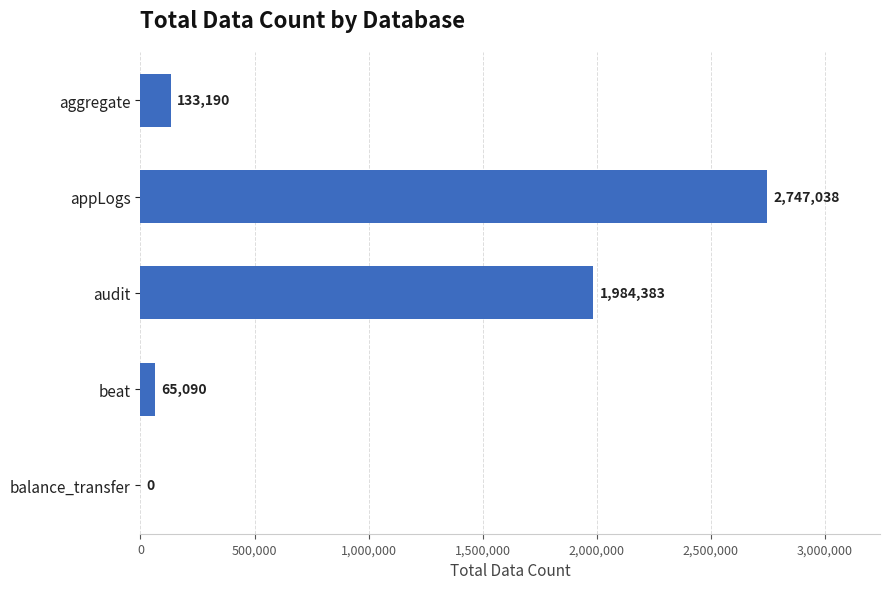

Between audit and appLogs, which is larger?

appLogs